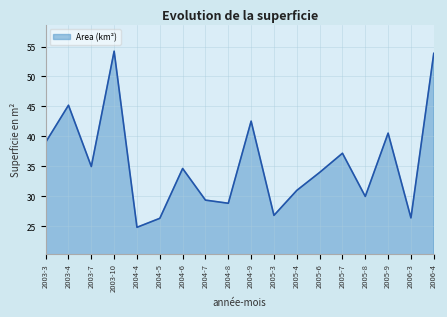

Is it true that the value at 2005-9 is 10.3?

False